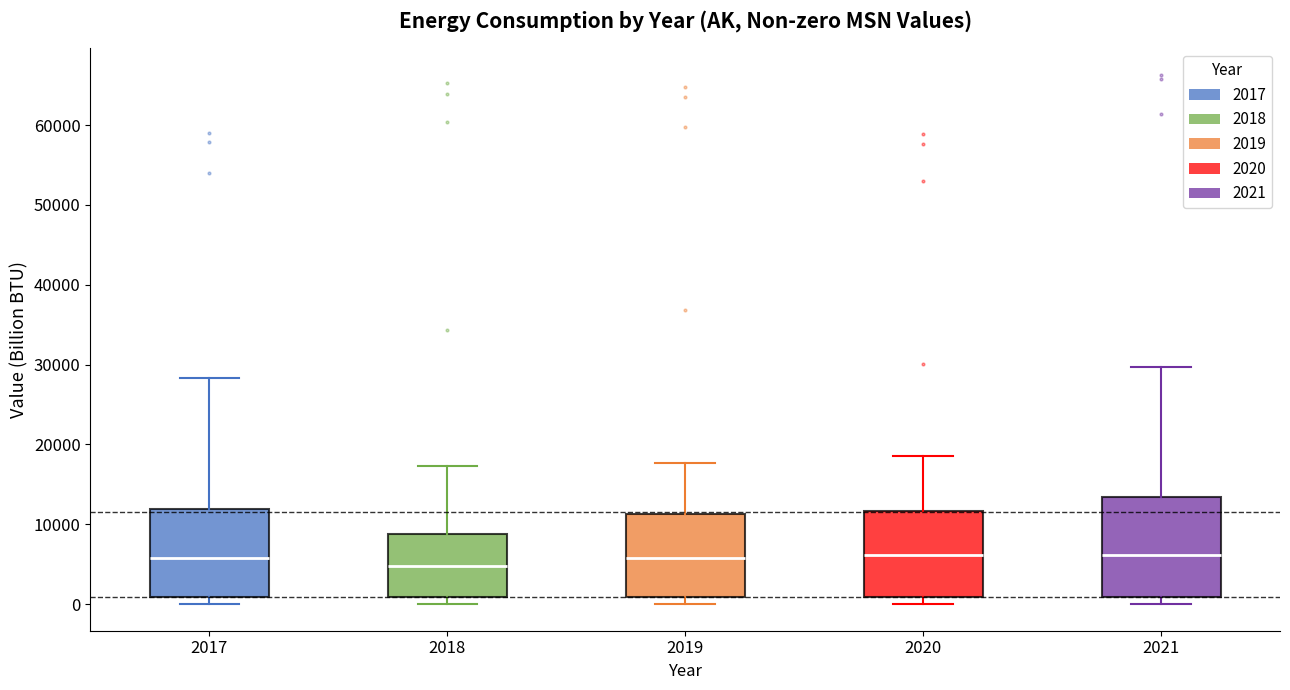

Comparing the boxes themselves (not the whiskers), which one is the tallest?

2021